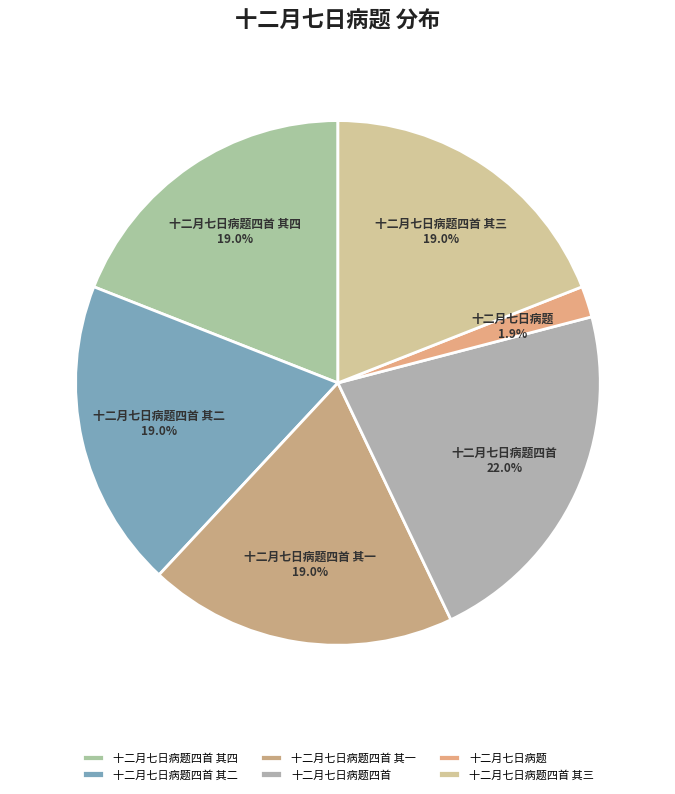

What percentage do 十二月七日病题四首 其四 and 十二月七日病题 together represent?

20.9%